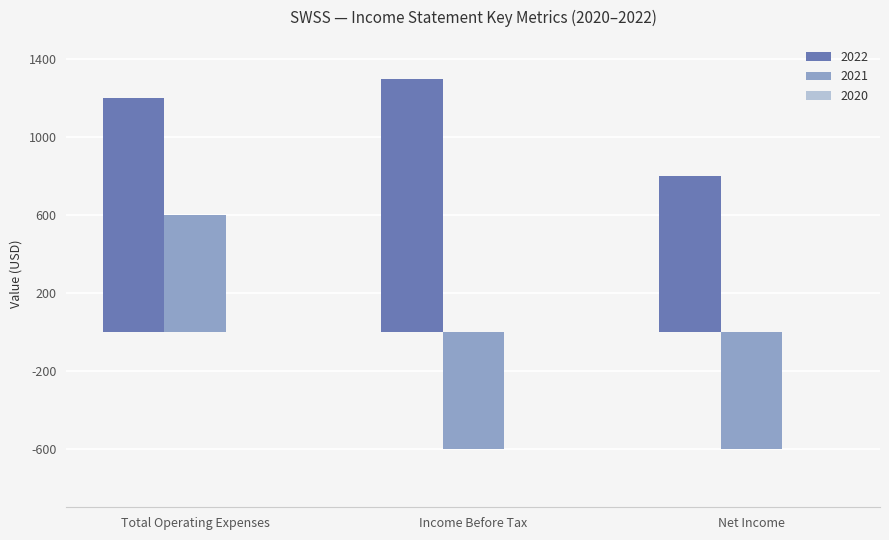

What is the label of the 1st bar from the right?

Net Income